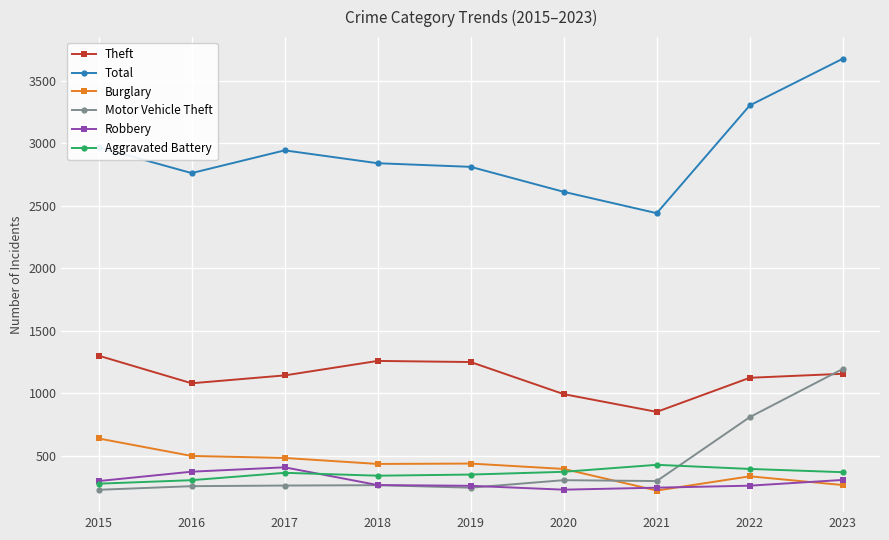

True or false: Theft and Robbery cross at least once.

False